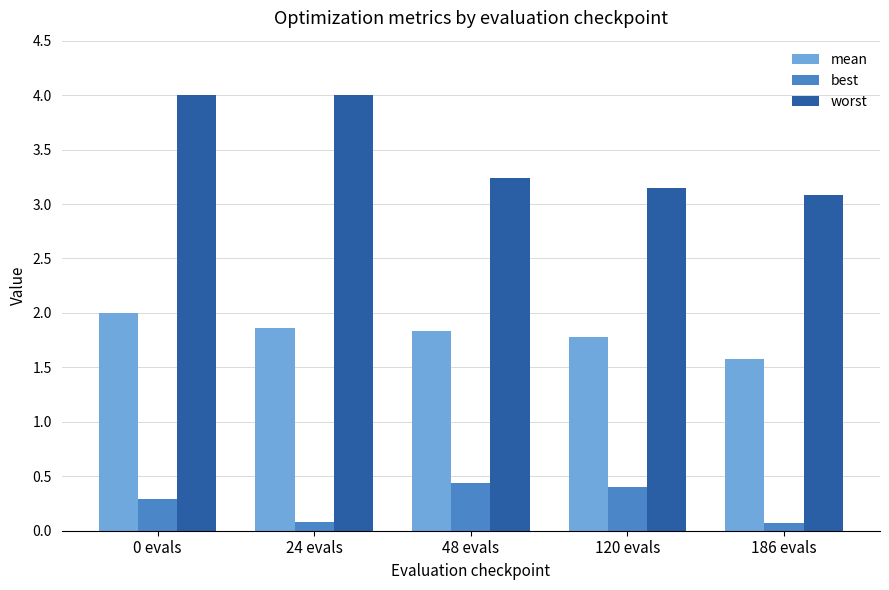

At how many categories does at least one series exceed 1?

5